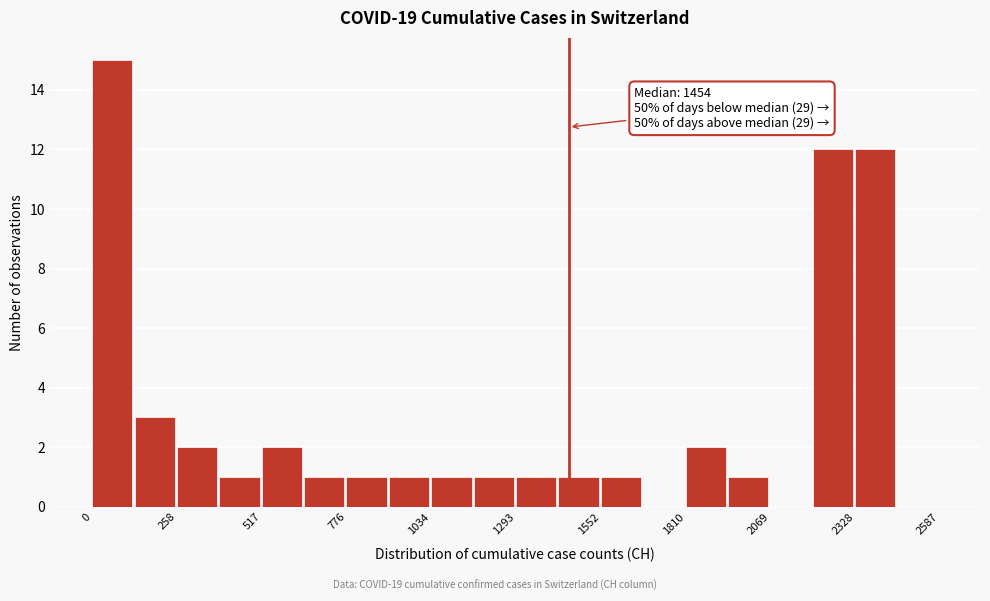

Read against the x-axis, roughly where is the centre of the tallest bar?

50